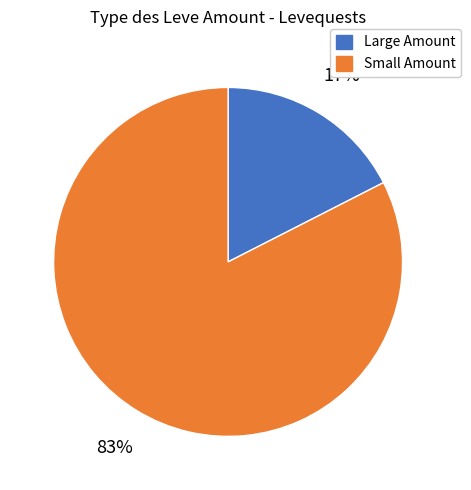

Does any single category account for the majority?

Yes